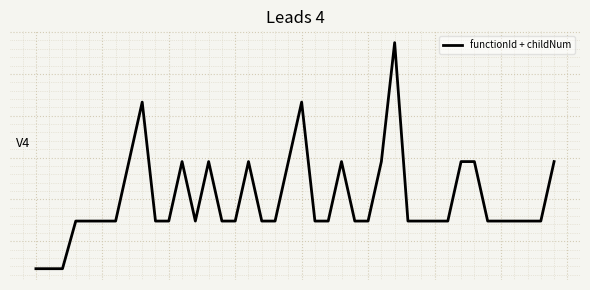

What is the value of the 19th point from the left?

-0.5